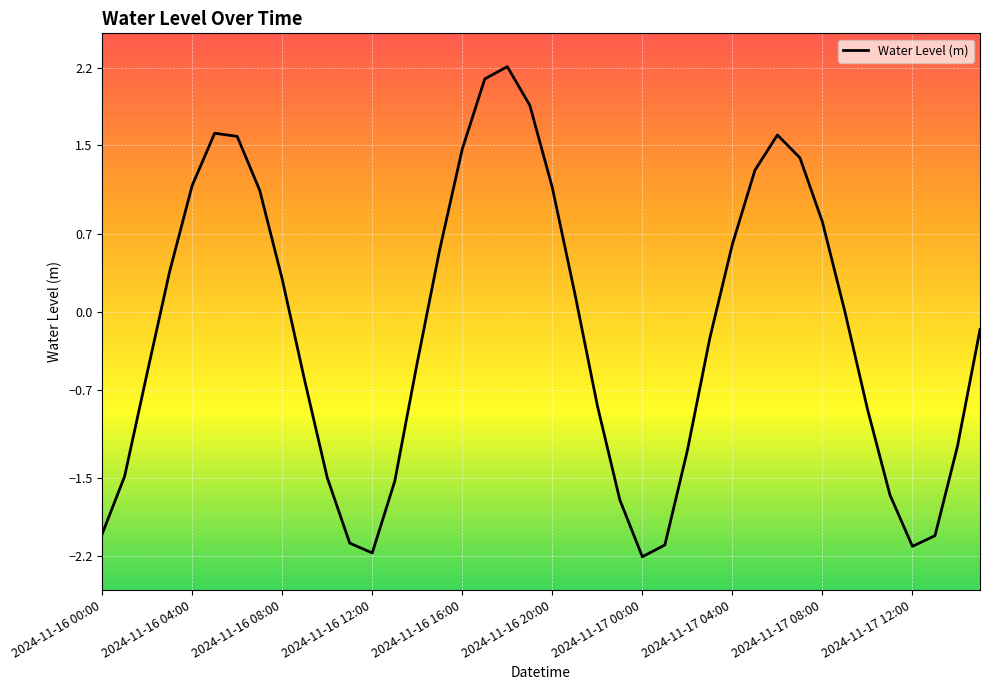

What is the difference between the maximum and minimum values?

4.4